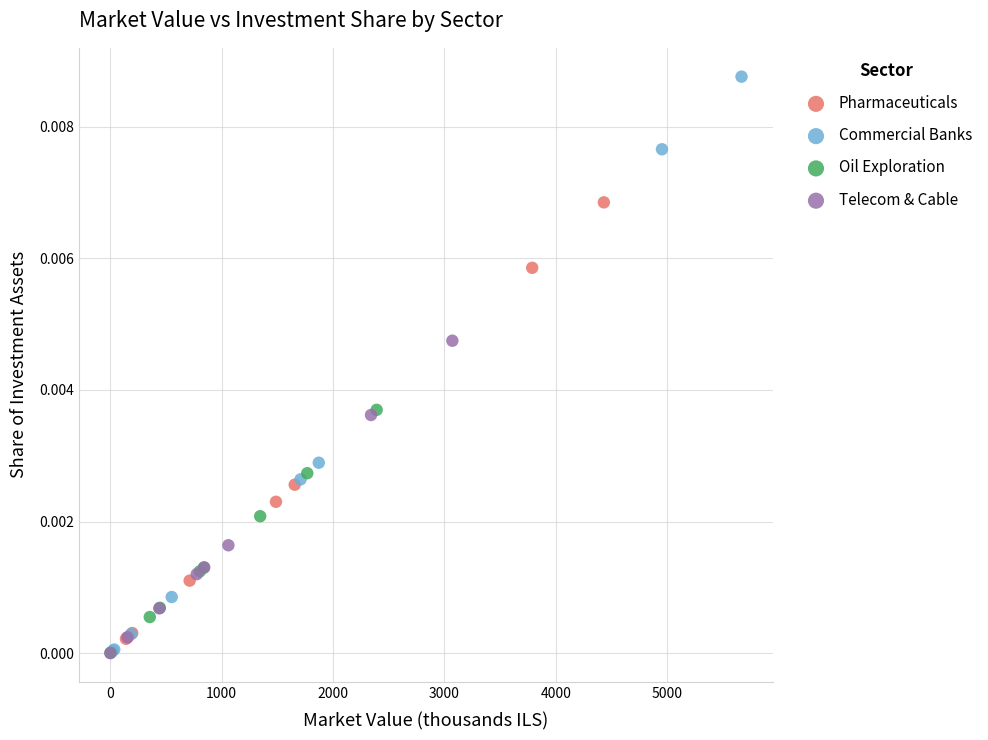

Which series reaches the maximum Y coordinate?

Commercial Banks